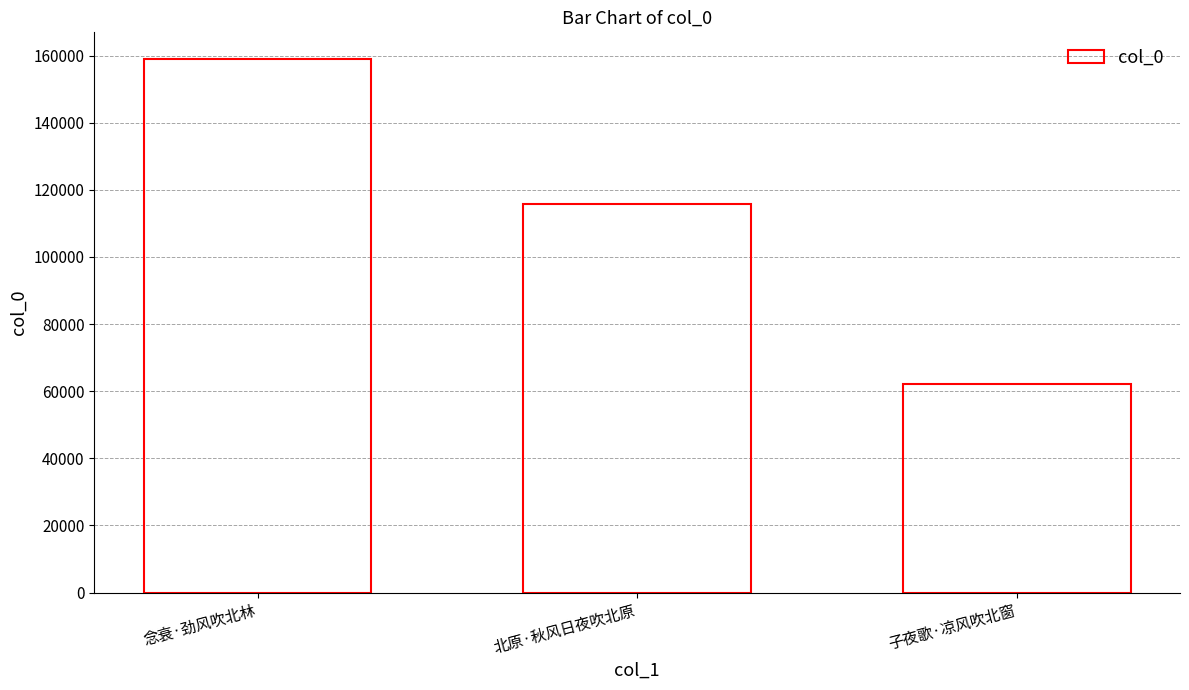

Which category has the lowest value across all series?

子夜歌·凉风吹北窗